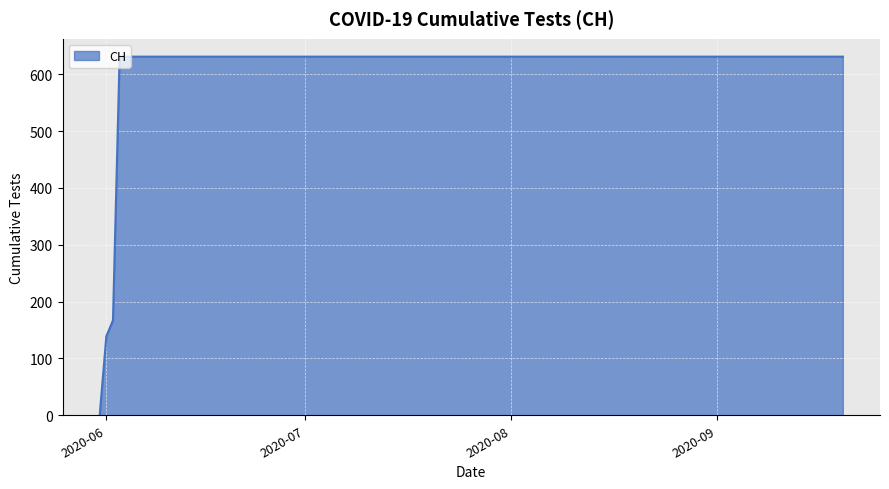

Does the chart display data point markers on the line(s)?

No